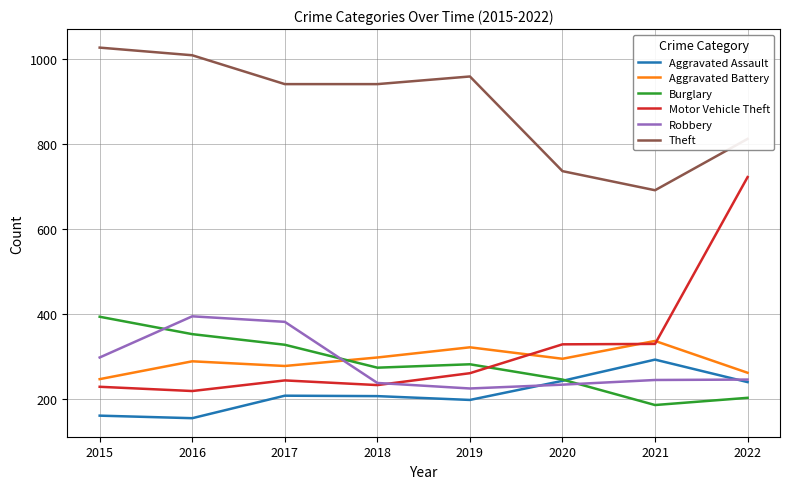

Is the value of Aggravated Assault at 2021 greater than the value of Burglary at 2018?

Yes